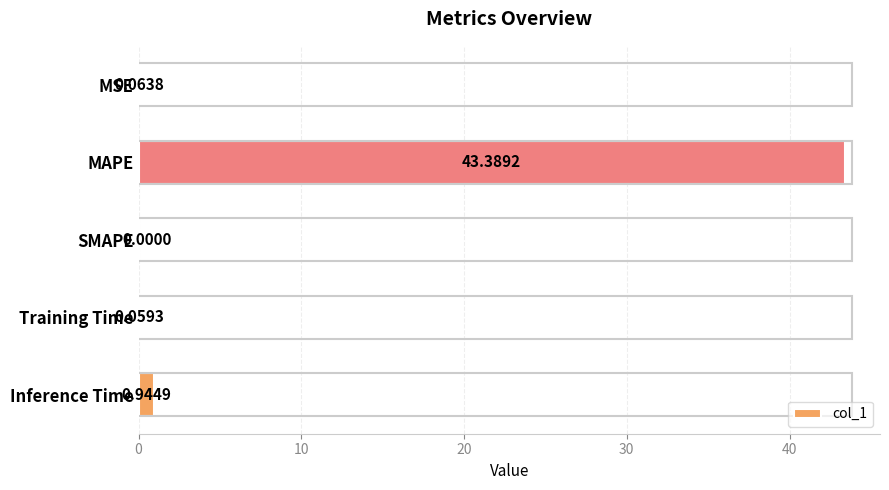

Between Training Time and MAPE, which is larger?

MAPE